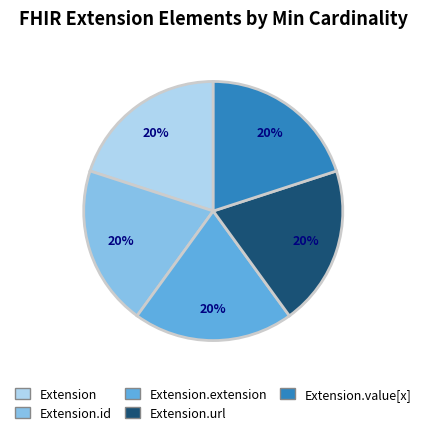

Is there any slice that represents more than half of the pie?

No